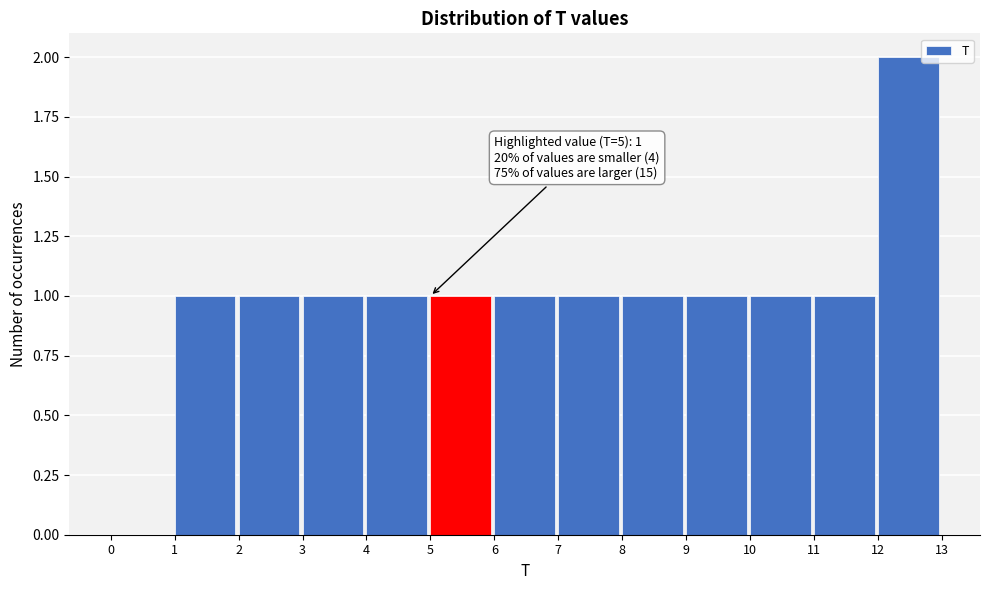

Over which range of the x-axis is the bar tallest?

12 to 13